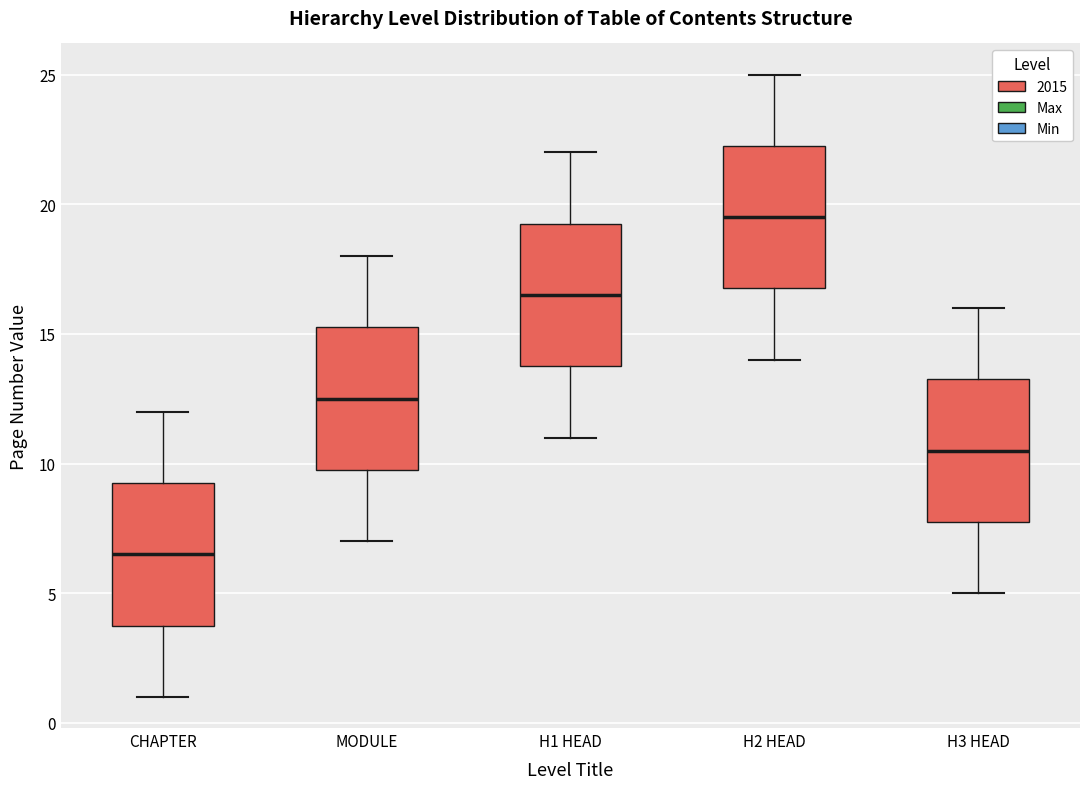

Reading left to right, transcribe this box plot: for each box, give where its median line is, the range the box spans, and where its two whiskers end, as read against the y-axis. The values are not printed on the chart, so give them approximately, as read against the axis.

CHAPTER: median 6.5, box 4.0 to 9.5, whiskers 1.0 to 12.0
MODULE: median 12.5, box 10.0 to 15.5, whiskers 7.0 to 18.0
H1 HEAD: median 16.5, box 14.0 to 19.5, whiskers 11.0 to 22.0
H2 HEAD: median 19.5, box 17.0 to 22.5, whiskers 14.0 to 25.0
H3 HEAD: median 10.5, box 8.0 to 13.5, whiskers 5.0 to 16.0